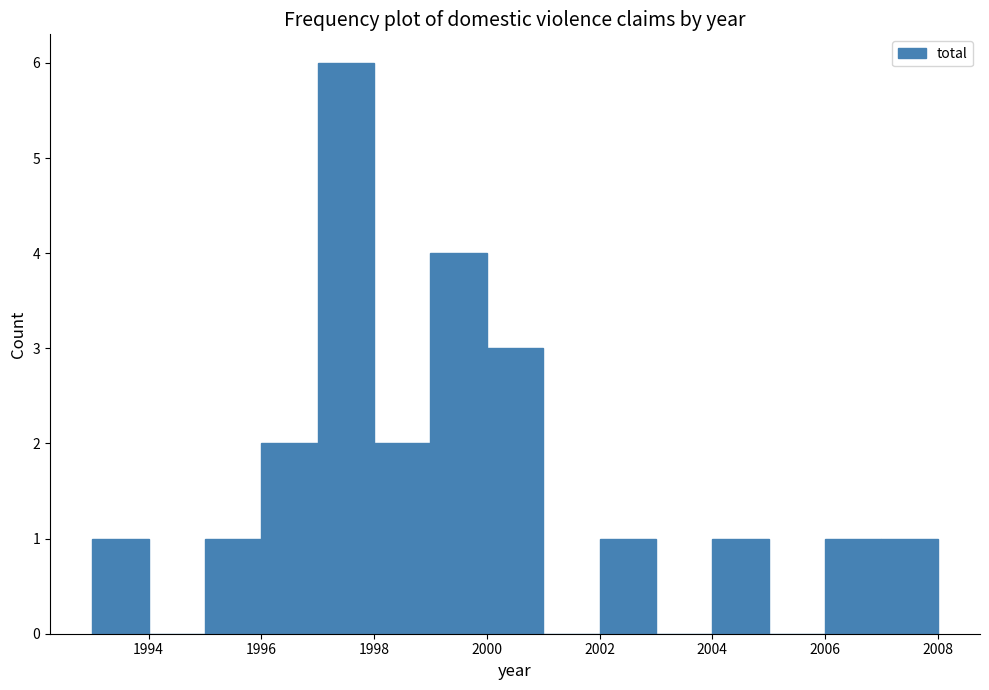

Which range on the x-axis has the tallest bar?

1997 to 1998